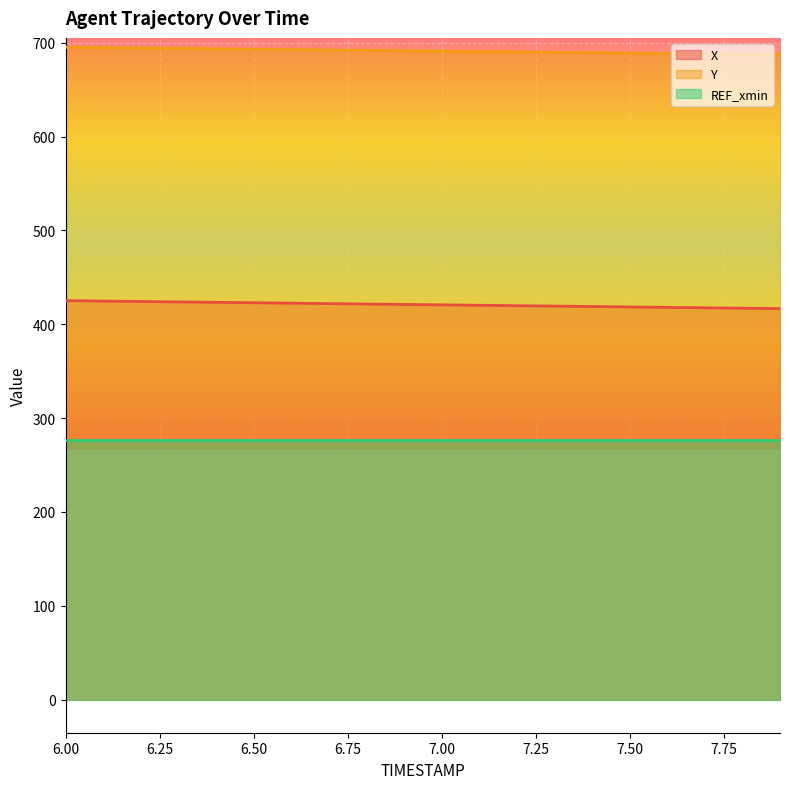

At how many categories does at least one series exceed 482?

20